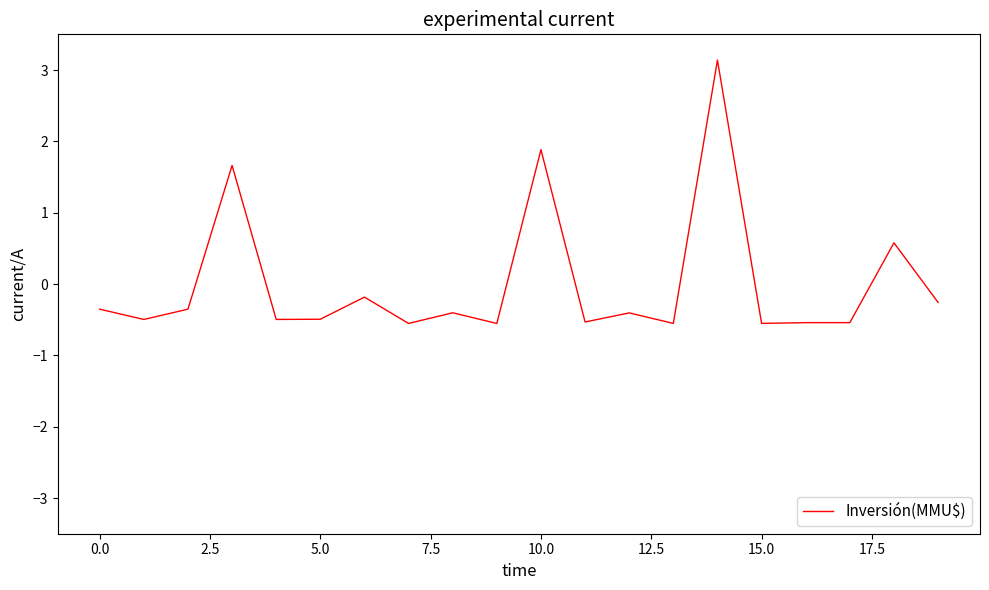

What is the maximum value shown in the chart?

3.1